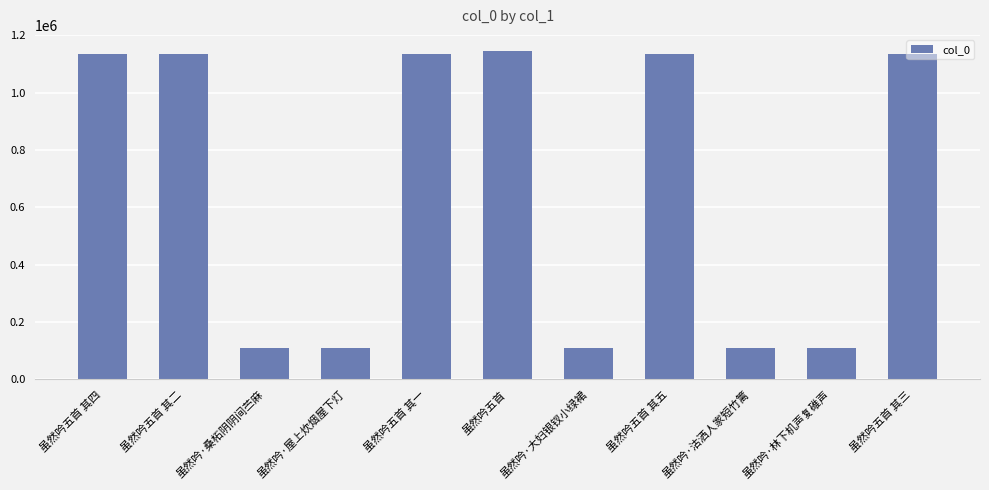

How many data points are less than 1134126?

5